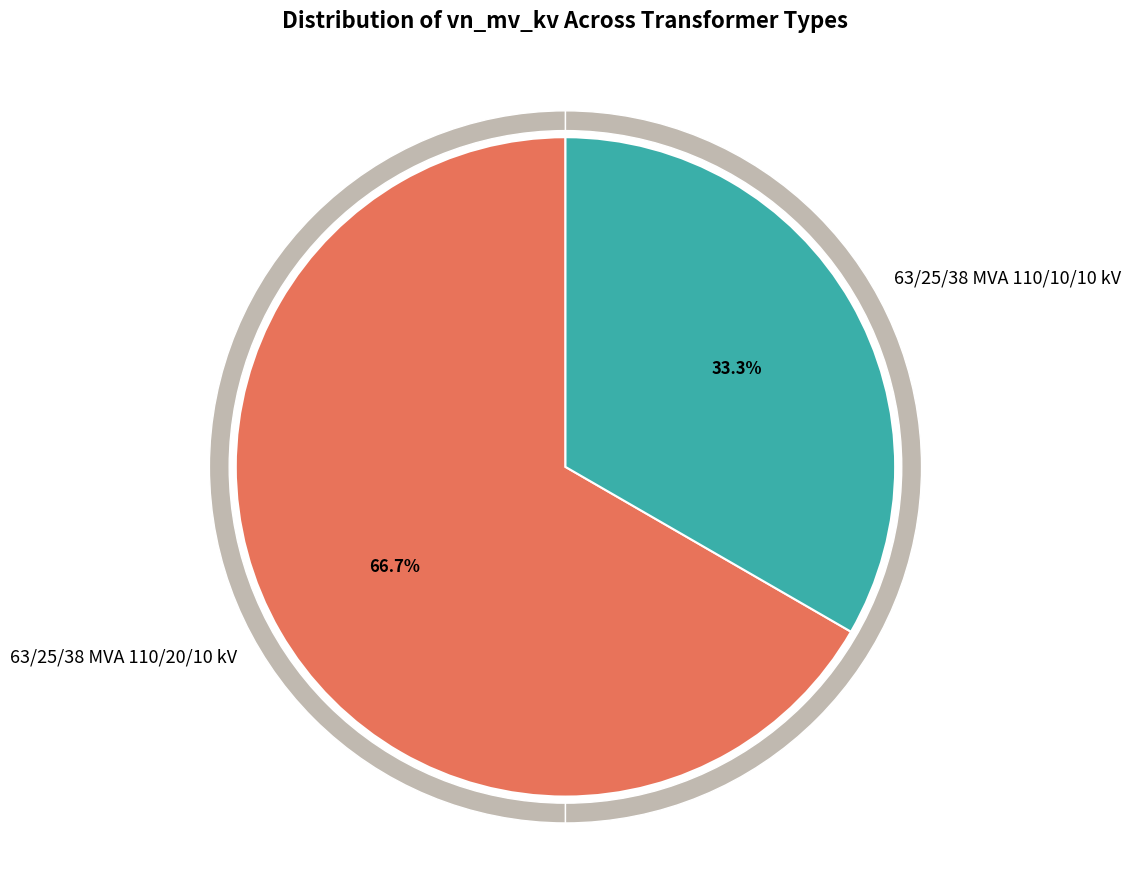

What percentage is the 63/25/38 MVA 110/10/10 kV slice, to the nearest percent?

33%